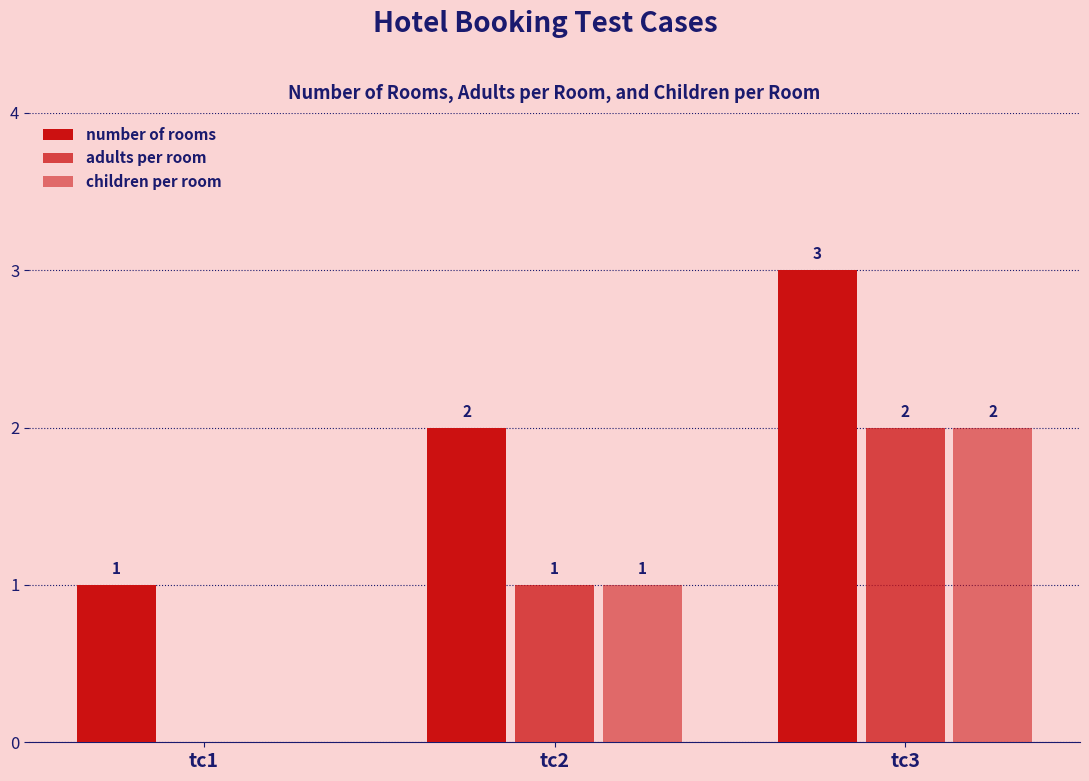

Does the chart contain stacked bars?

No